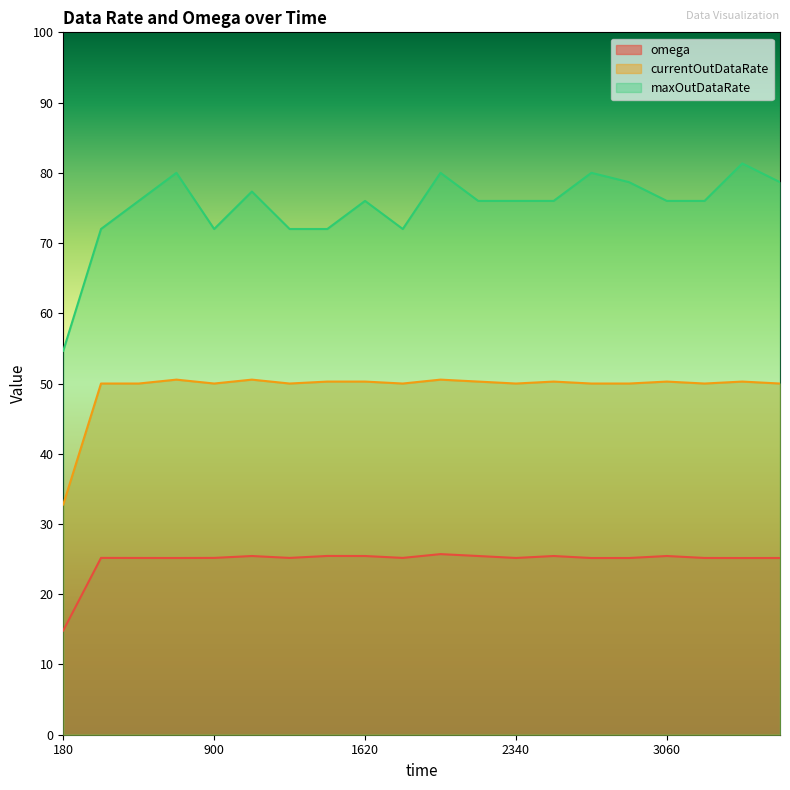

Reading left to right, extract all data points from this chart.

omega: 14.8	25.2	25.2	25.2	25.2	25.4	25.2	25.5	25.4	25.2	25.7	25.4	25.2	25.4	25.2	25.2	25.4	25.2	25.2	25.2
currentOutDataRate: 32.8	50.0	50.0	50.6	50.0	50.6	50.0	50.3	50.3	50.0	50.6	50.3	50.0	50.3	50.0	50.0	50.3	50.0	50.3	50.0
maxOutDataRate: 54.7	72.0	76.0	80.0	72.0	77.3	72.0	72.0	76.0	72.0	80.0	76.0	76.0	76.0	80.0	78.7	76.0	76.0	81.3	78.7